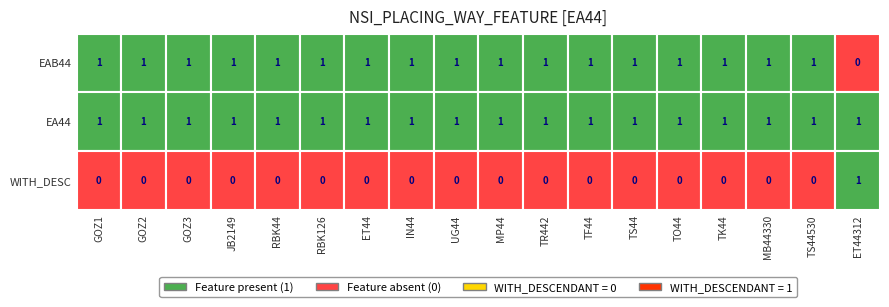

The value of EA44_plain at RBK44 is 1. True or false?

True